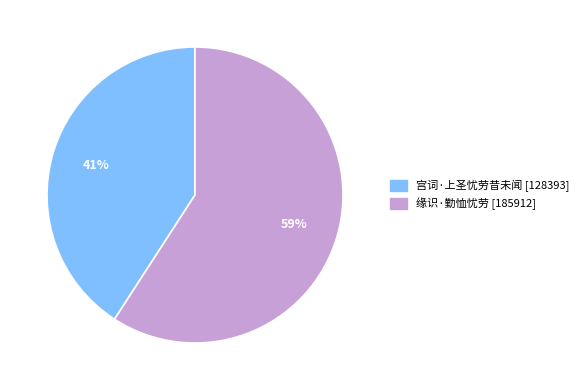

True or false: 宫词·上圣忧劳昔未闻 accounts for 46% of the total.

False